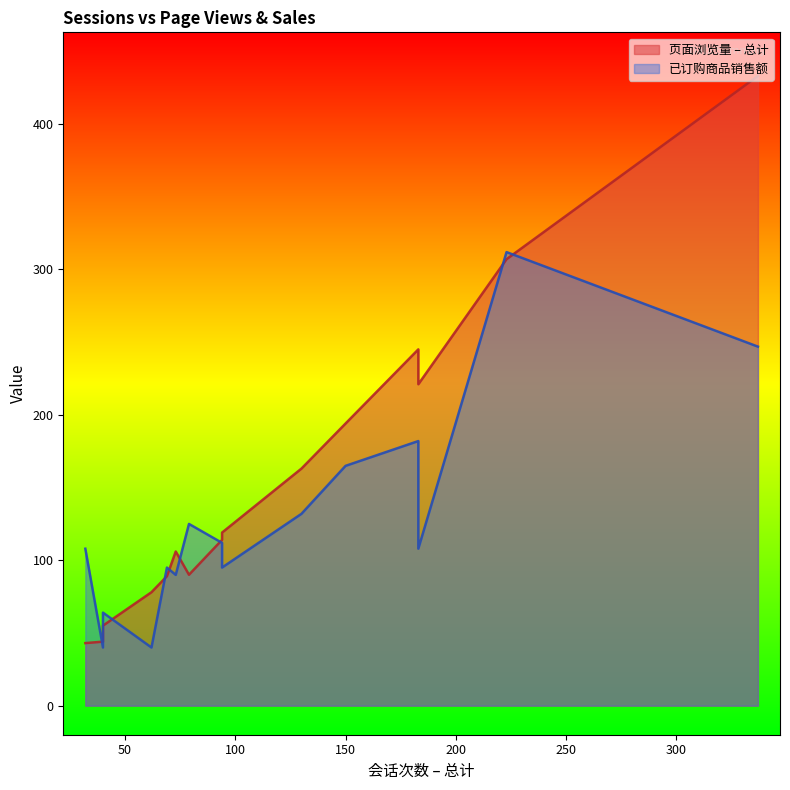

At 69, list the series in order from largest to smallest.

已订购商品销售额, 页面浏览量 – 总计